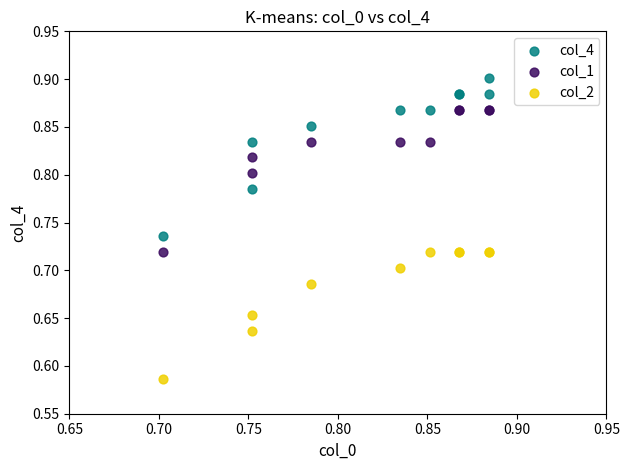

Which series reaches the minimum Y coordinate?

col_2